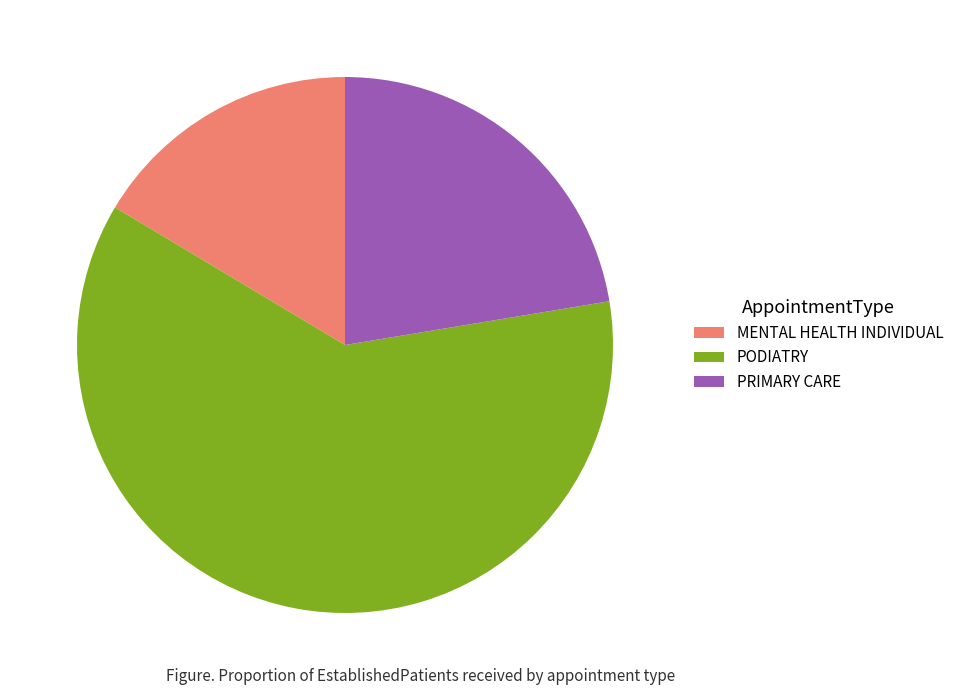

Approximately how many times larger is the value at PODIATRY compared to PRIMARY CARE?

2.7